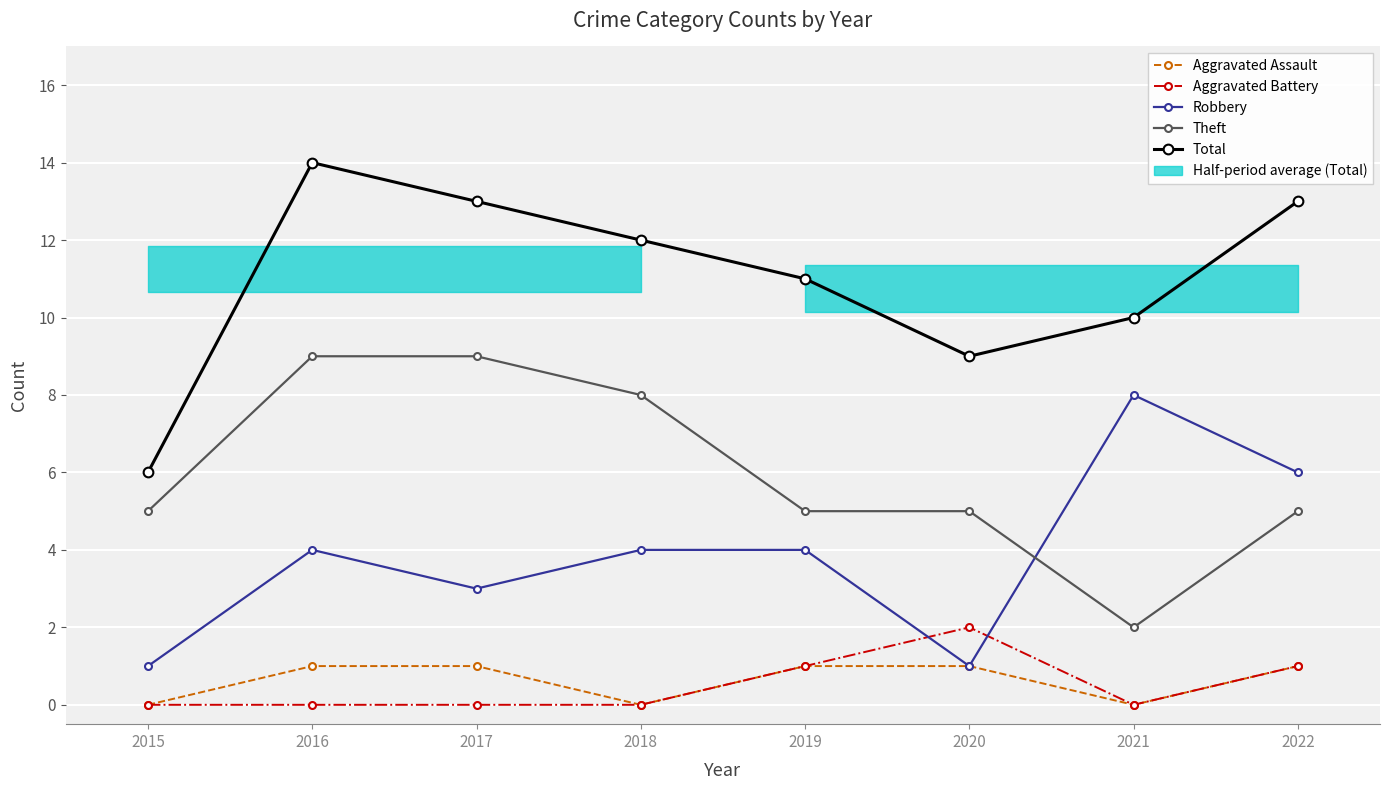

Read the Theft value at 2016.

9